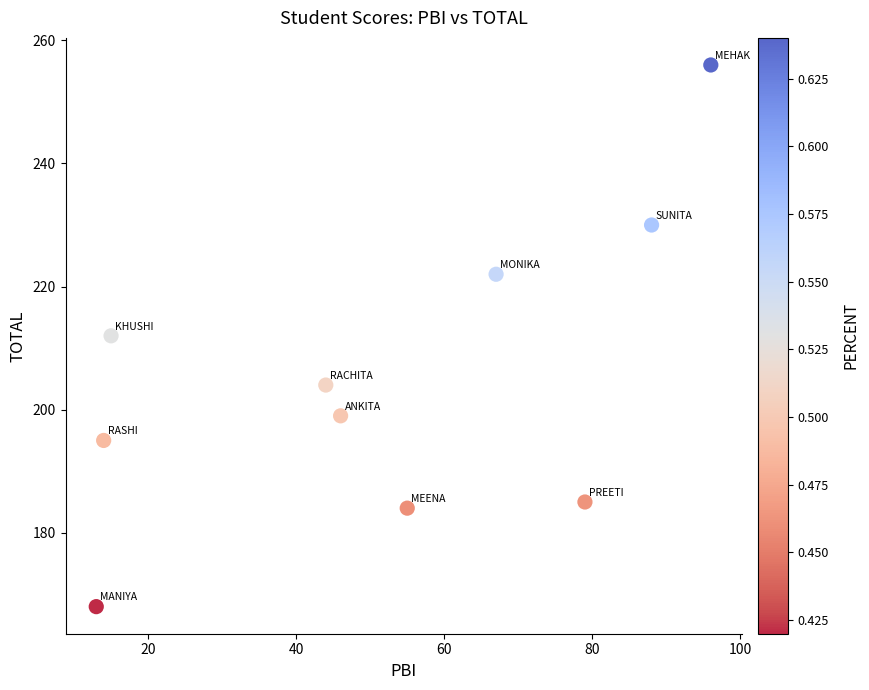

What is the range of X values (max minus min)?

83